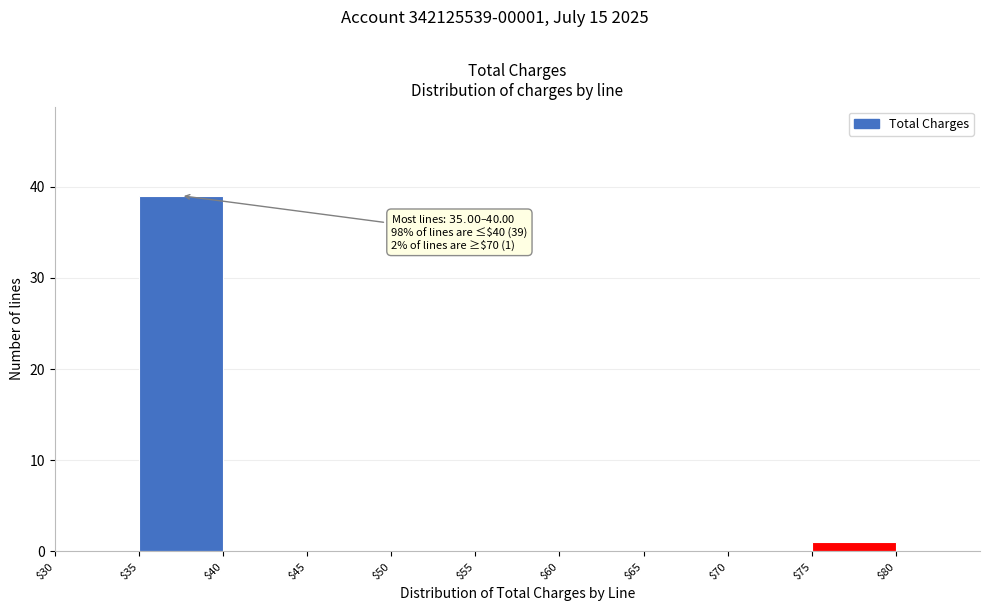

Which range on the x-axis has the tallest bar?

35 to 40